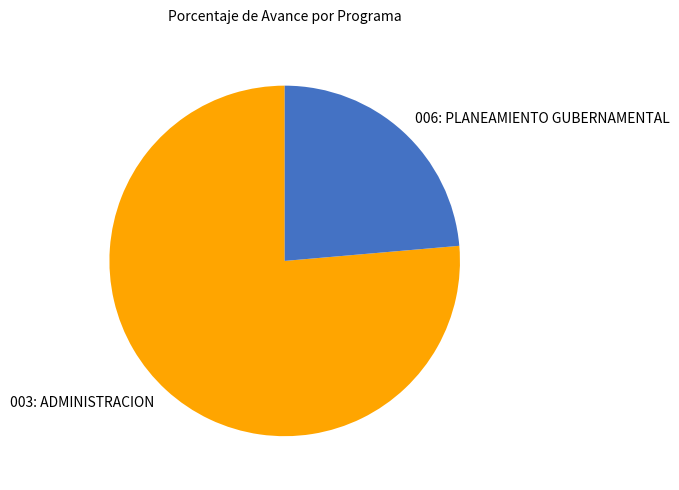

How many slices are in this pie chart?

2